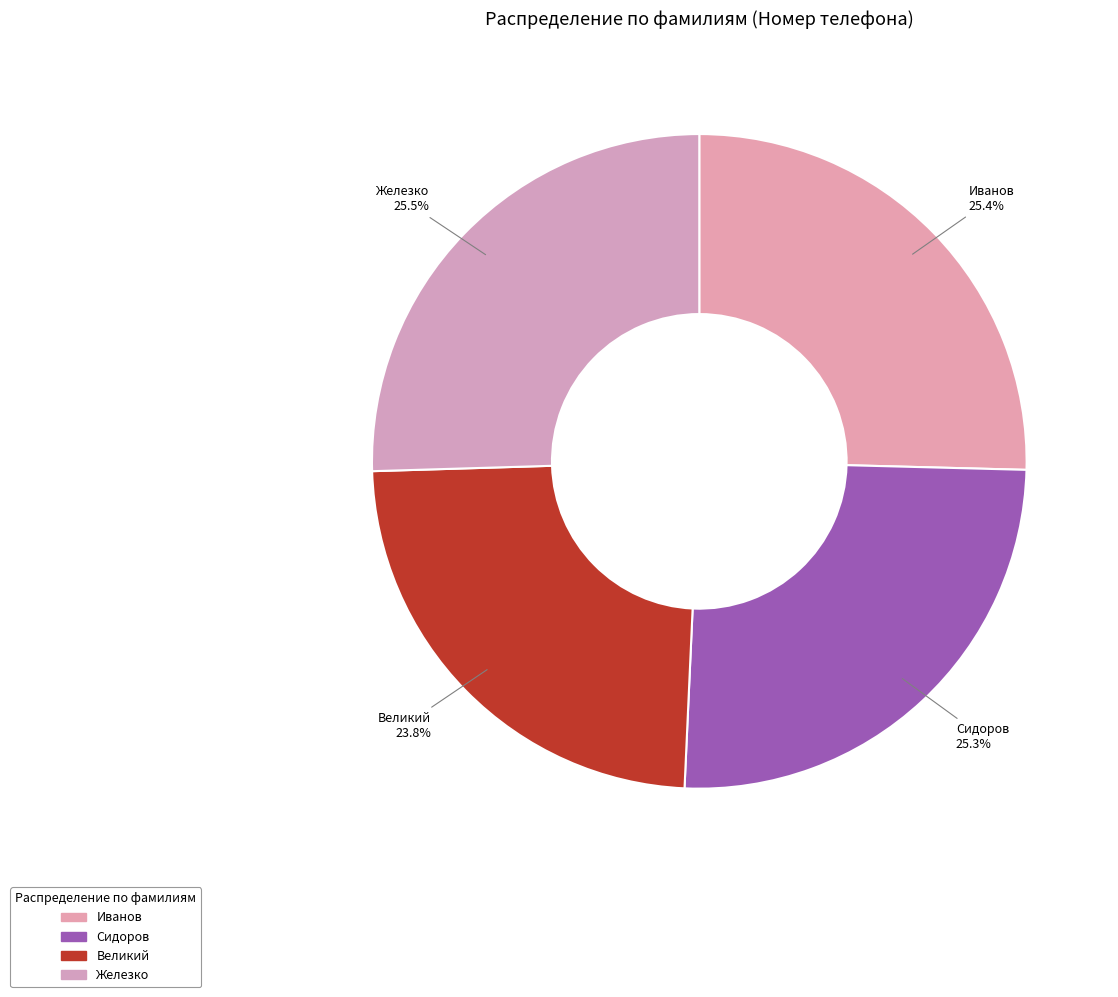

What percentage do Великий and Сидоров together represent?

49.1%